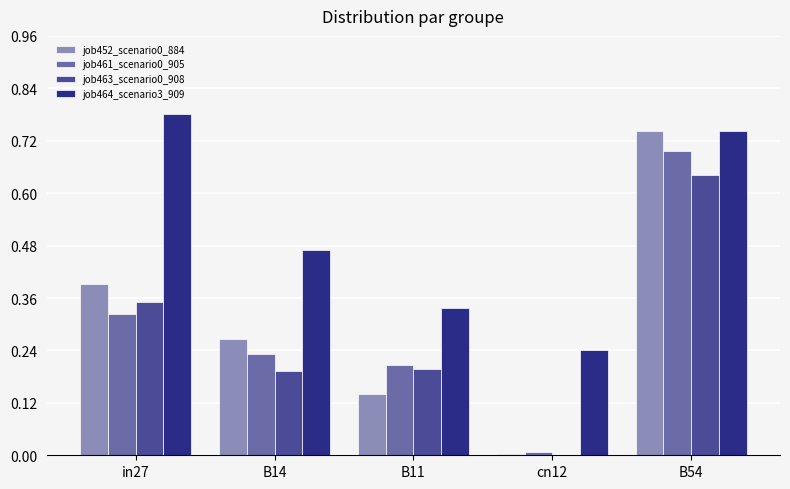

What is the sum of all job461_scenario0_905 values?

1.5